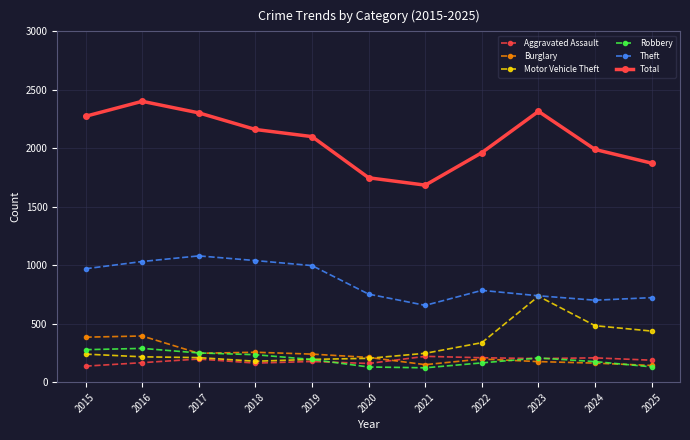

Which series has the largest total across all categories?

Total